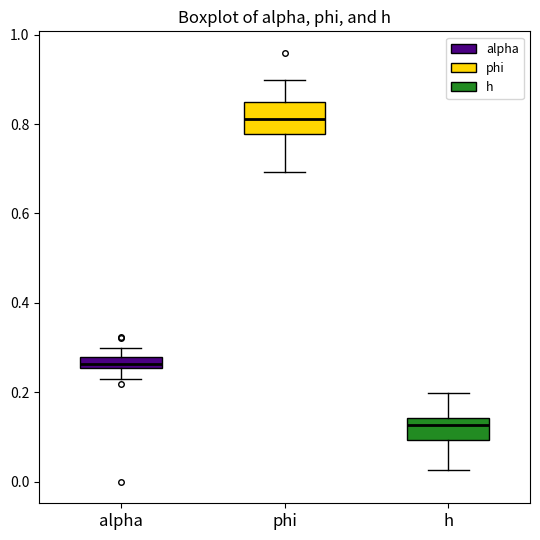

Which box's median line is the highest?

phi